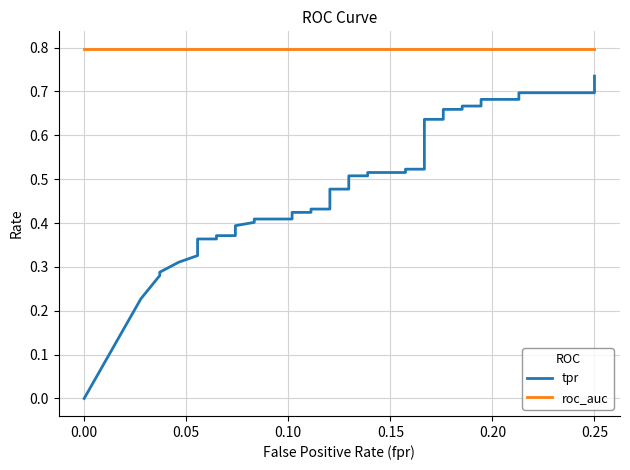

True or false: roc_auc has more than 1 points higher than both neighbors.

False